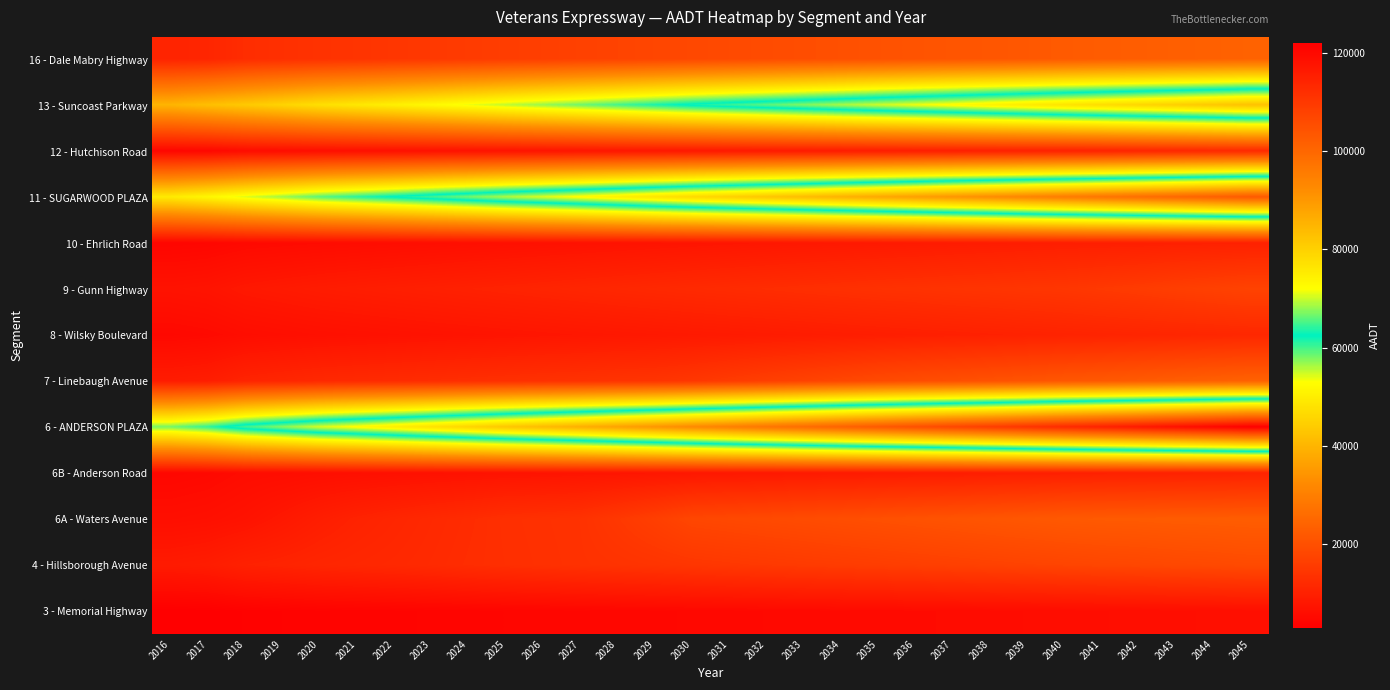

What is the spread (max minus min) of values at 2032?

91800